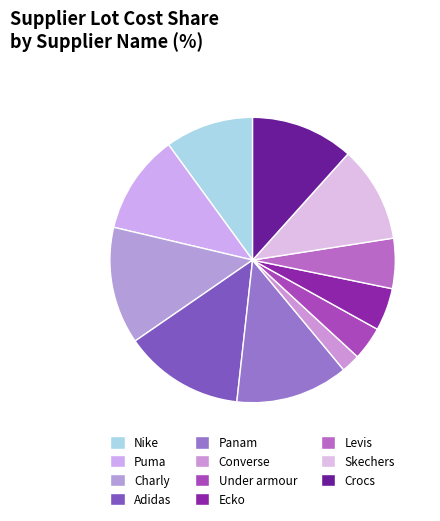

True or false: Crocs accounts for 3% of the total.

False